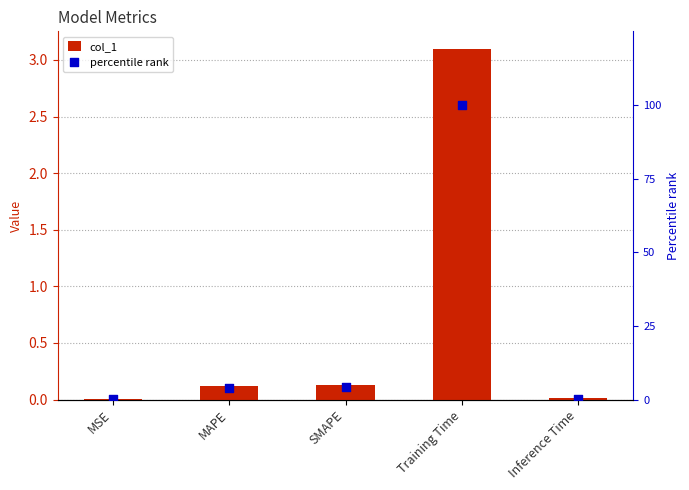

Which series has the largest total across all categories?

percentile rank